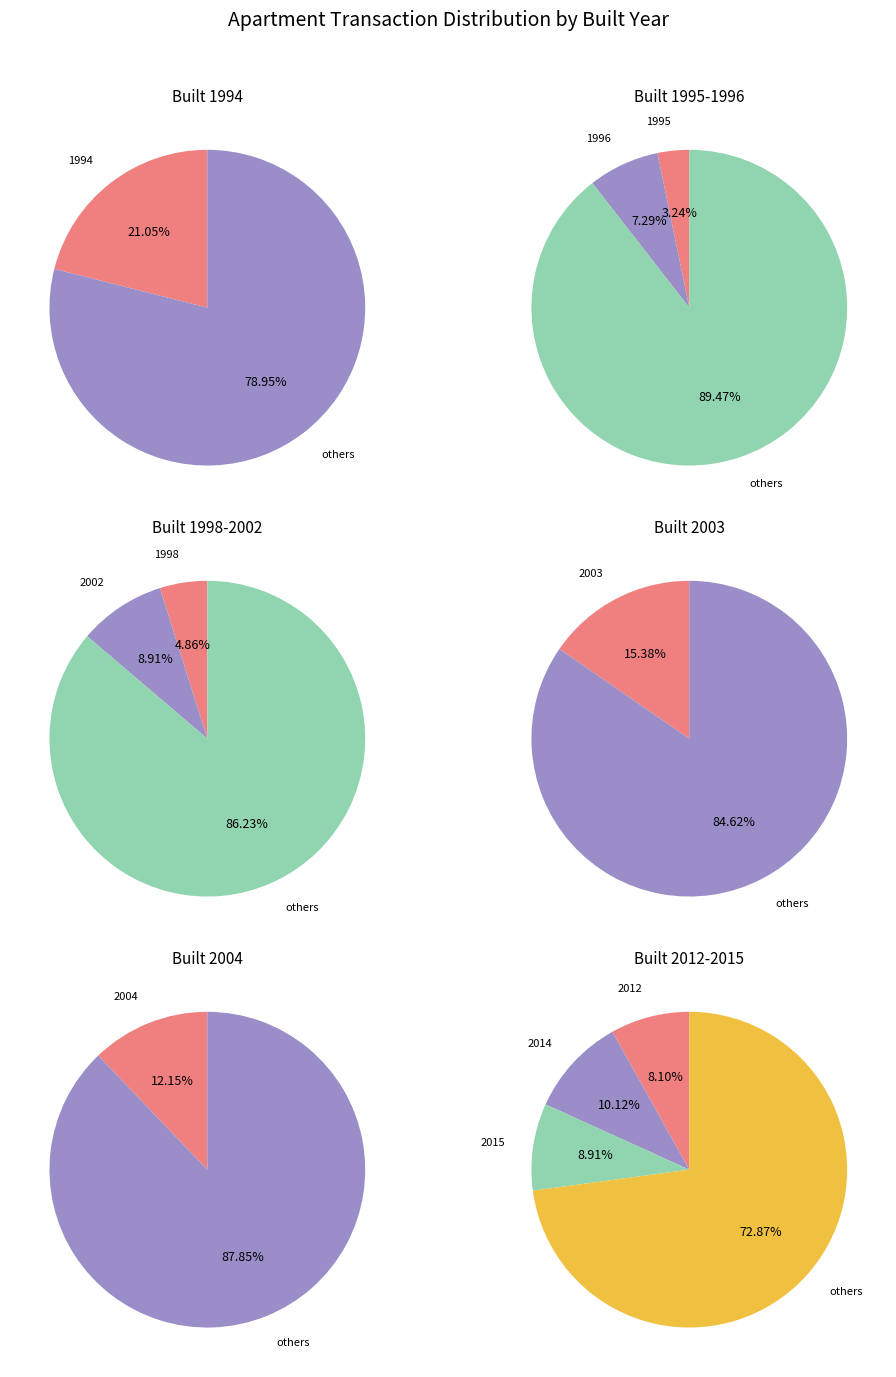

Rank the categories by value from highest to lowest.

1994, 2003, 2004, 2014, 2002, 2015, 2012, 1996, 1998, 1995